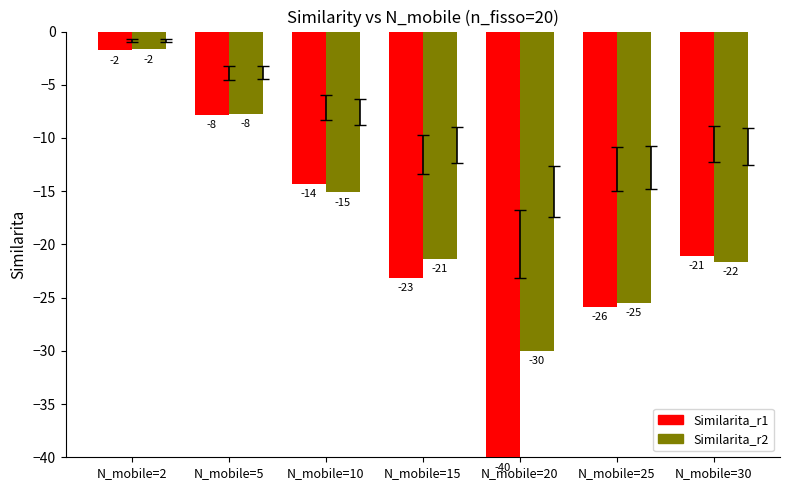

What are all the series names shown in the legend?

Similarita_r1, Similarita_r2